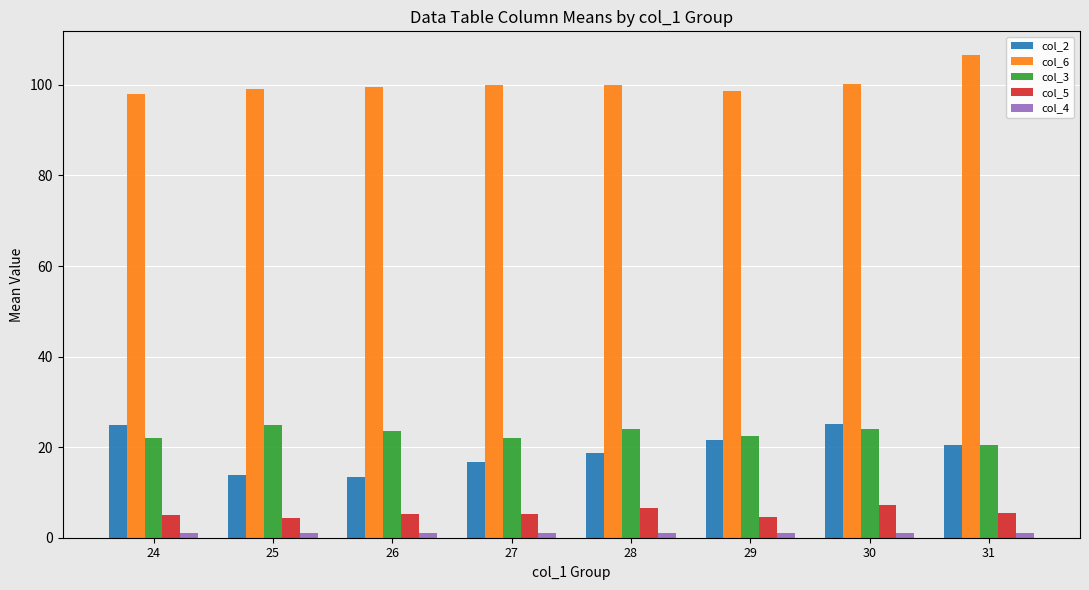

What is the maximum value for col_2?

25.2